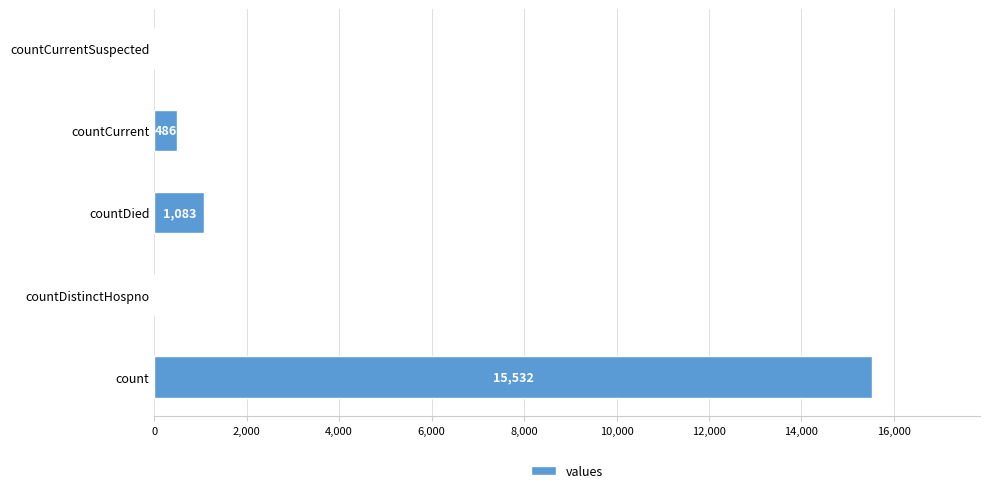

What is the sum of the values at countDied and countCurrentSuspected?

1083